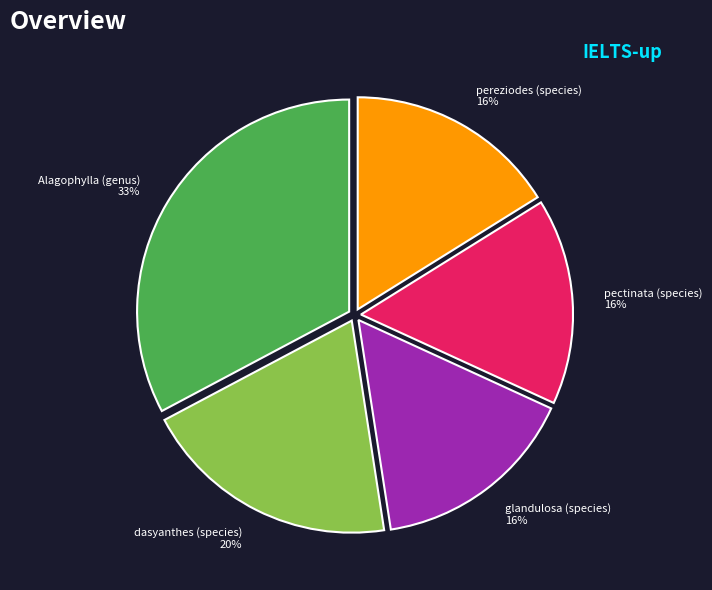

How many segments does this pie chart have?

5